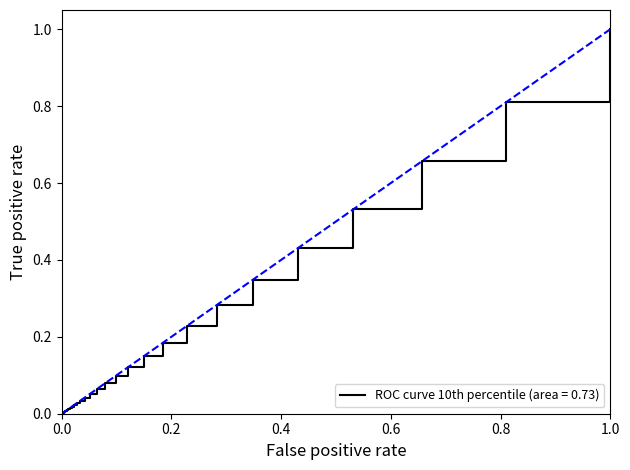

What is the greatest value displayed?

1.0